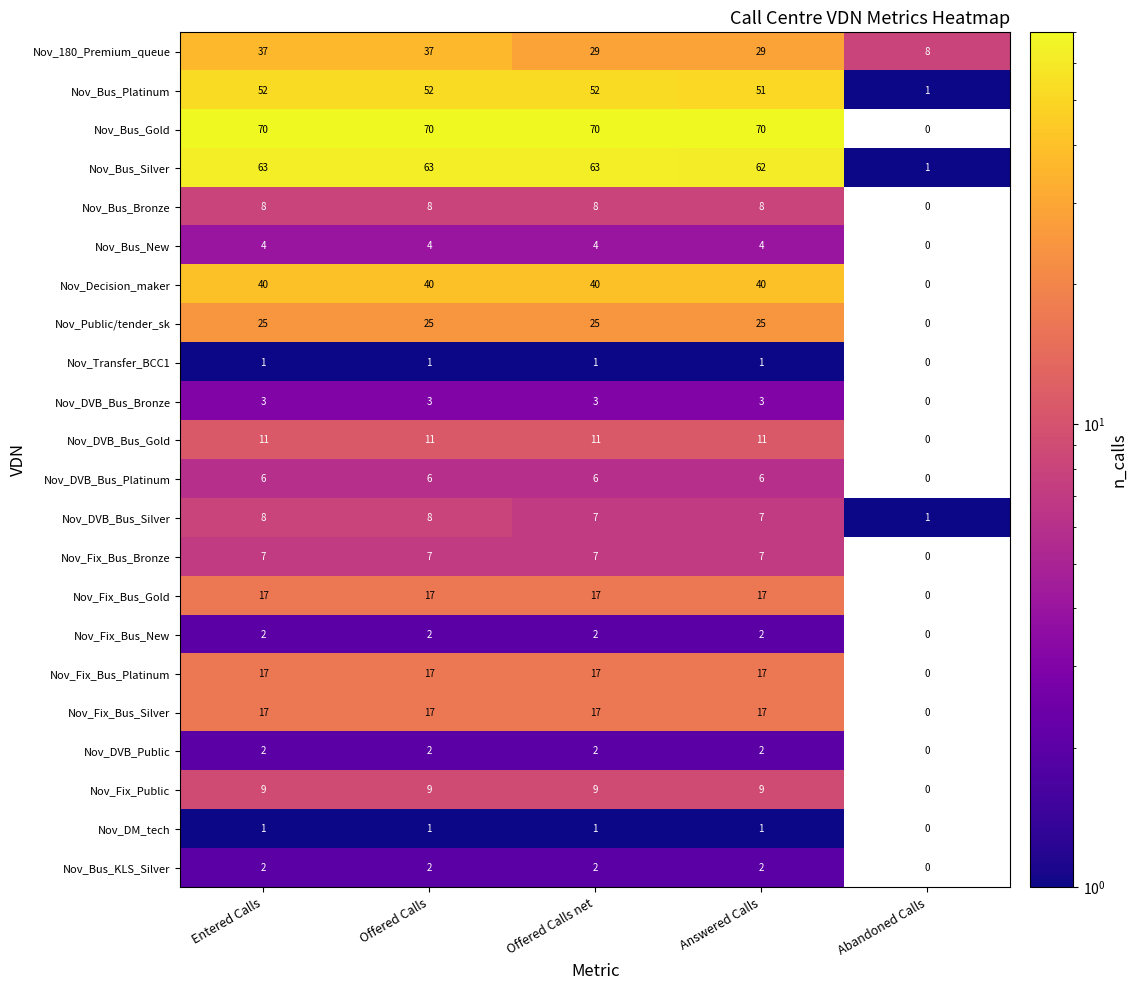

What is the sum of all Nov_Fix_Bus_Bronze values?

28